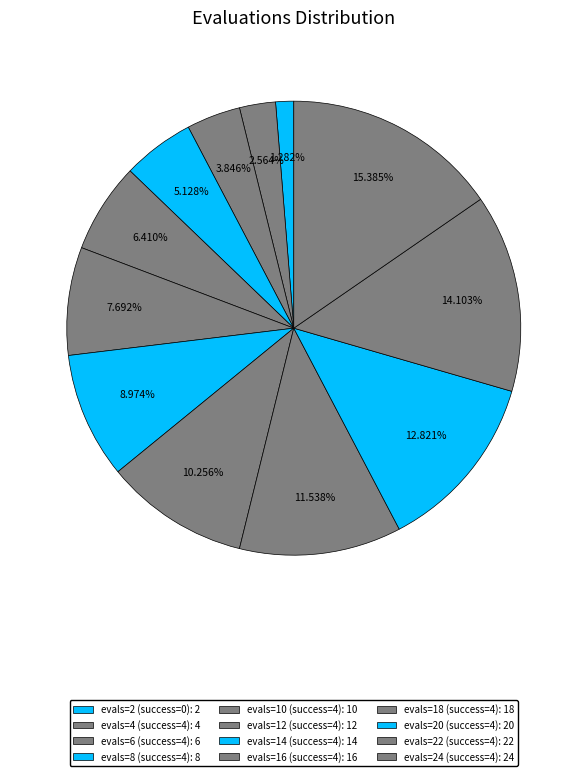

Count the number of slices in the pie.

12